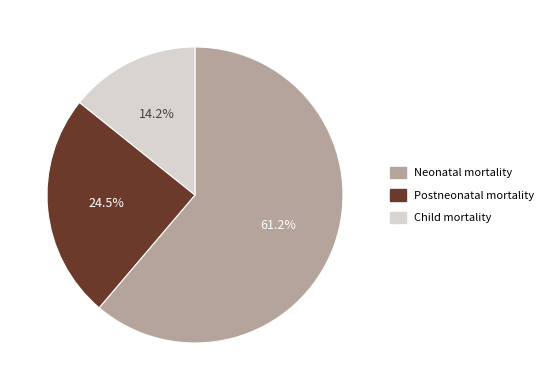

What is the largest slice in the pie chart?

Neonatal mortality